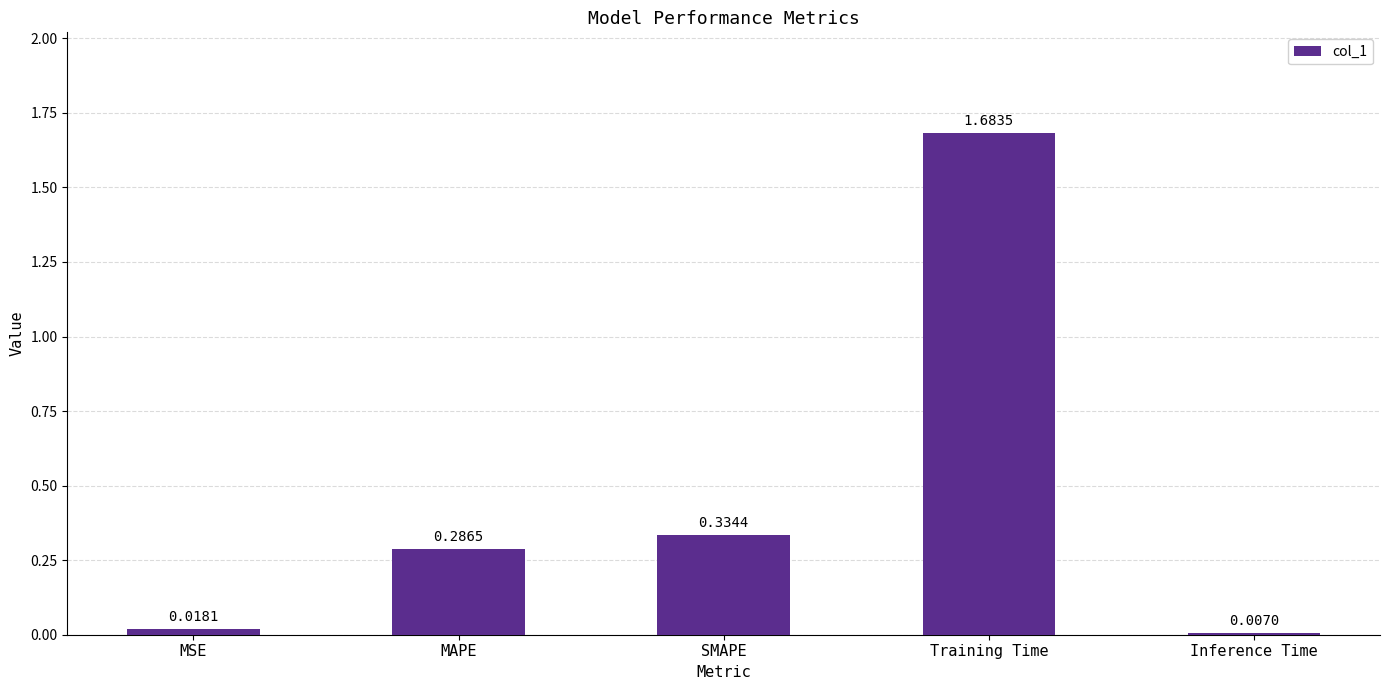

What is the label of the 1st bar from the left?

MSE